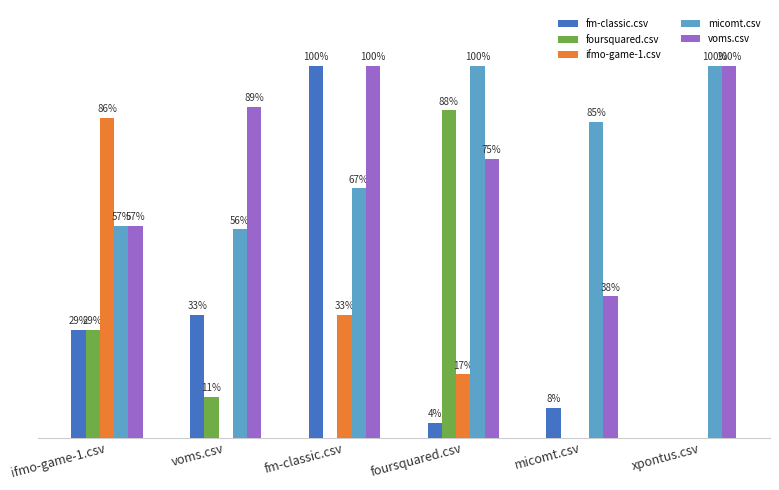

What are all the series names shown in the legend?

fm-classic.csv, foursquared.csv, ifmo-game-1.csv, micomt.csv, voms.csv